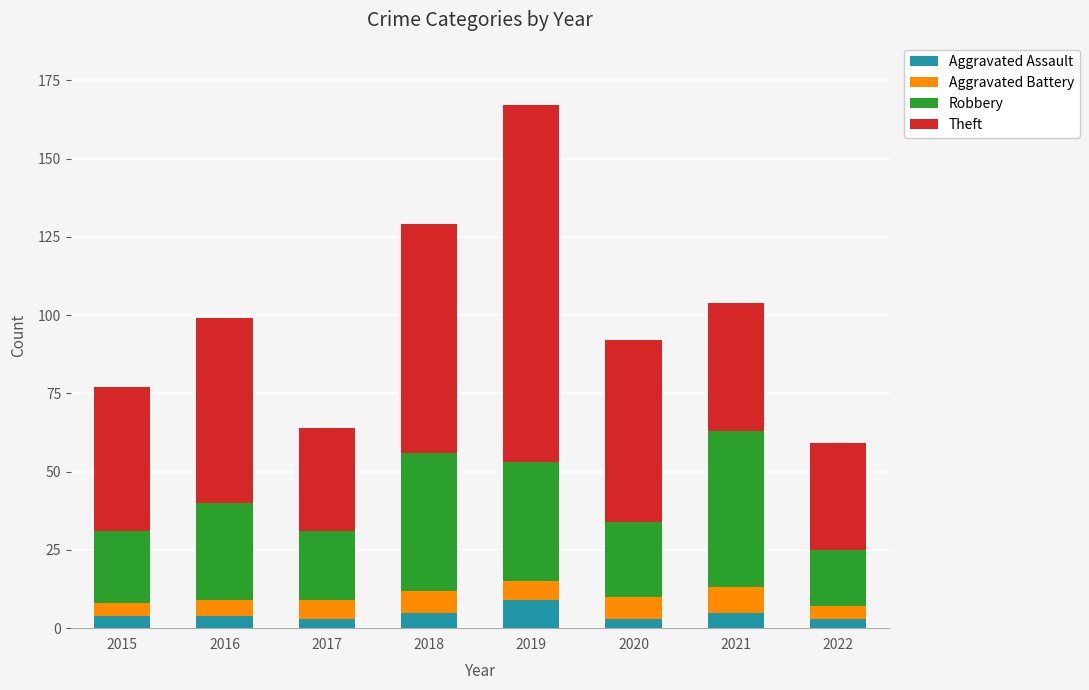

The Aggravated Assault series shows 3 at 2020. True or false?

True